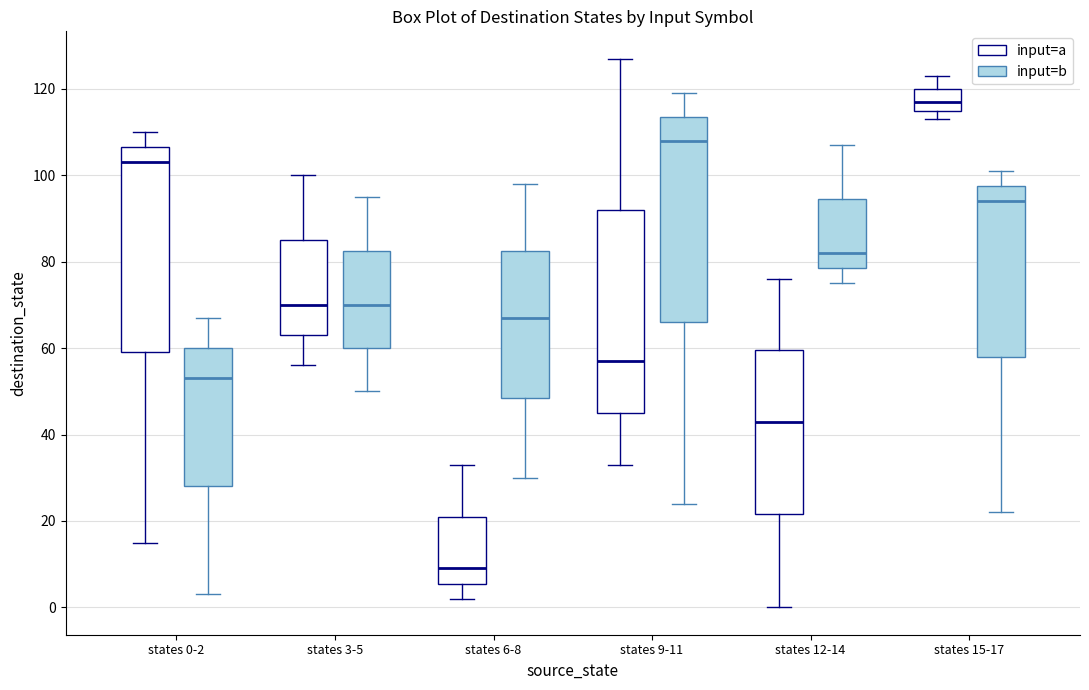

Which box has the highest median line?

states 15-17 (input=a)